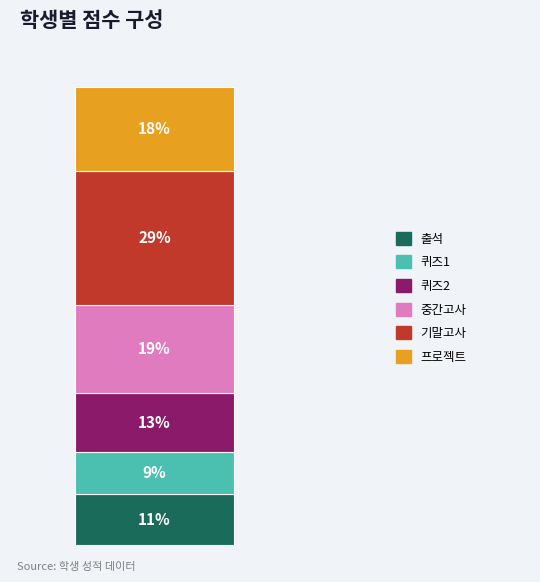

Does the chart contain any negative values?

No